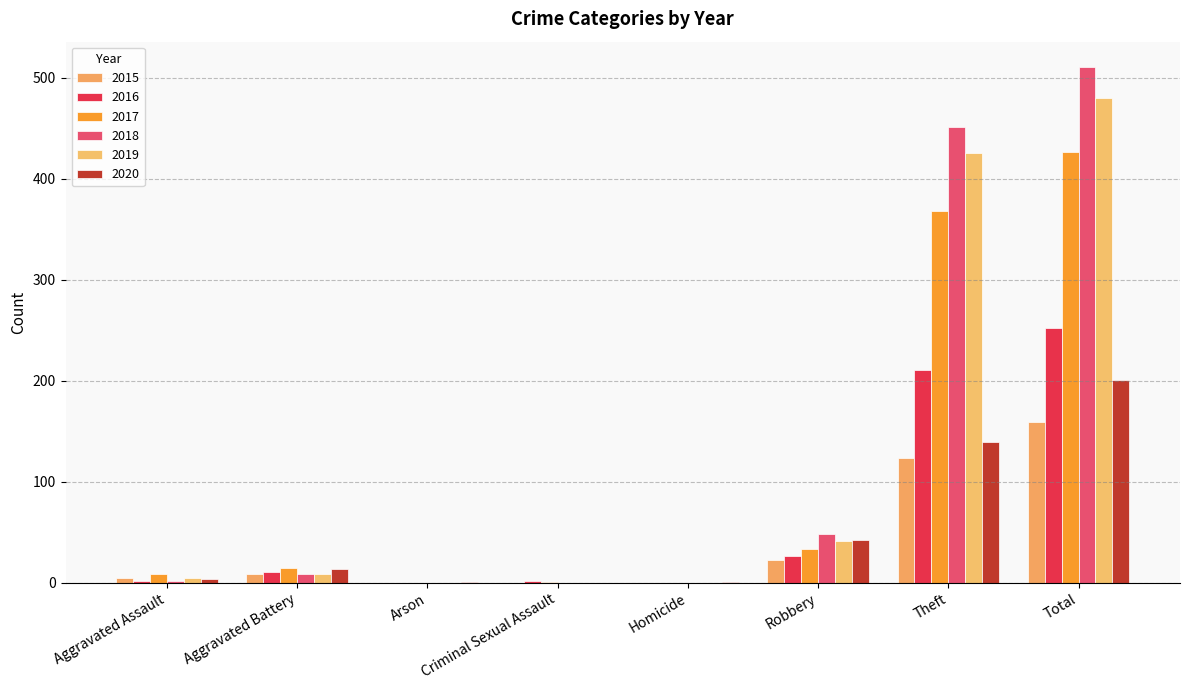

How many categories are shown in the chart?

8